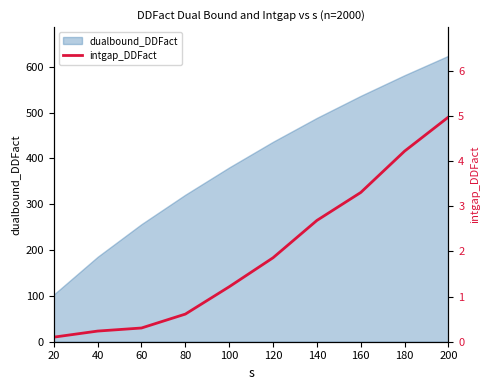

The value of dualbound_DDFact at 60 is 256.6. True or false?

True